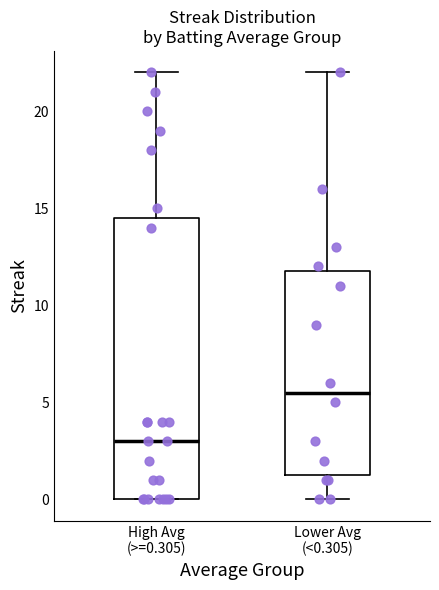

Reading left to right, read every box against the y-axis: the position of its median line, the range the box covers, and the ends of its whiskers. The values are not printed on the chart, so give them approximately, as read against the axis.

High Avg (>=0.305): median 3.0, box 0.0 to 14.5, whiskers 0.0 to 22.0
Lower Avg (<0.305): median 5.5, box 1.5 to 12.0, whiskers 0.0 to 22.0